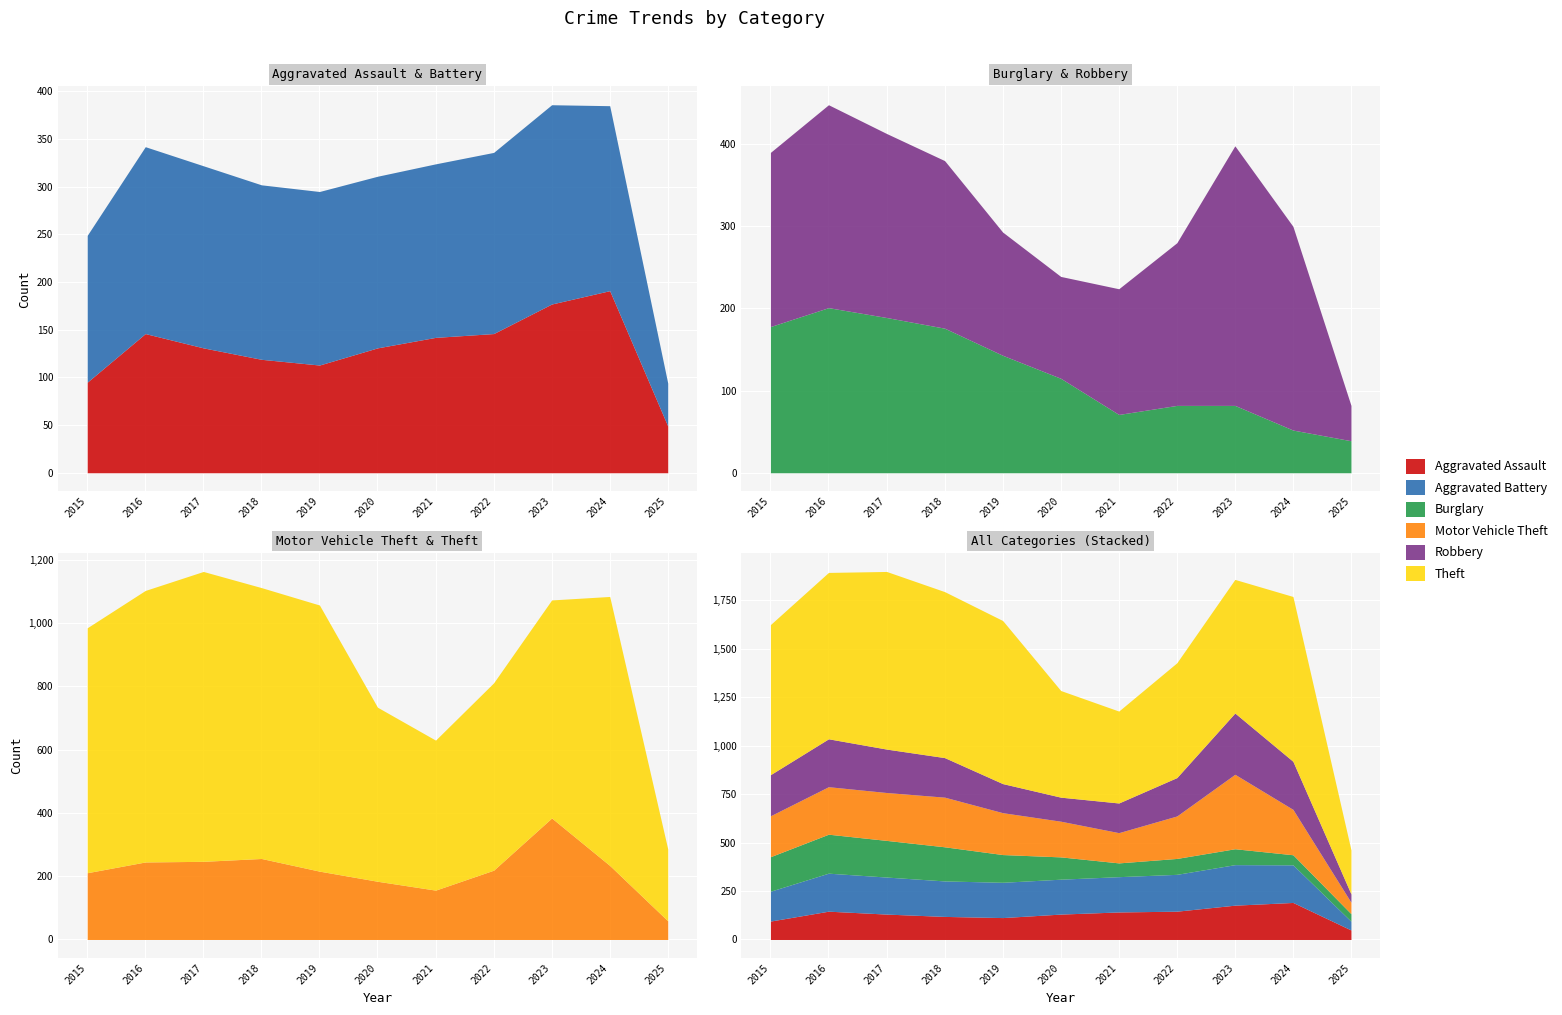

The Motor Vehicle Theft series shows 234 at 2024. True or false?

True